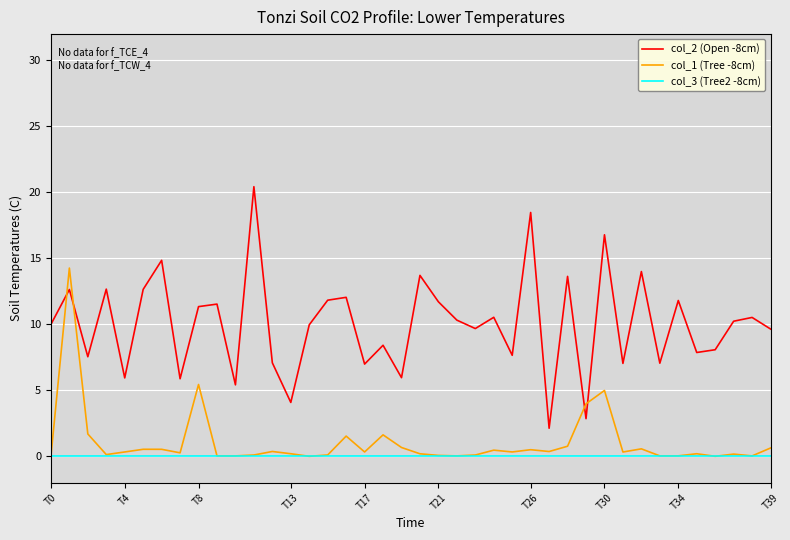

List the series in order of their peak value, highest first.

col_2 (Open -8cm), col_1 (Tree -8cm), col_3 (Tree2 -8cm)